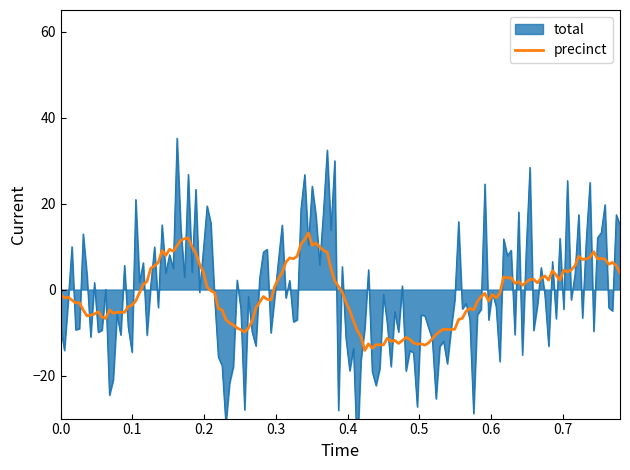

What is the difference between the maximum and second lowest values in the precinct series?

26.8